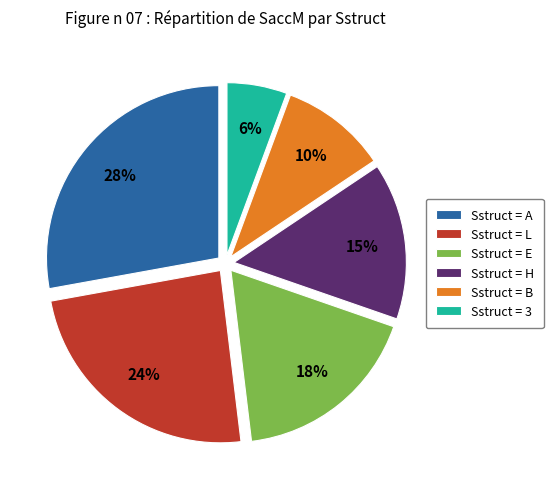

Rank the categories by value from highest to lowest.

Sstruct = A, Sstruct = L, Sstruct = E, Sstruct = H, Sstruct = B, Sstruct = 3